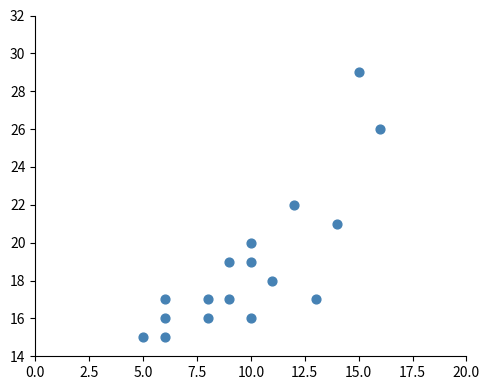

What is the range of X values (max minus min)?

11